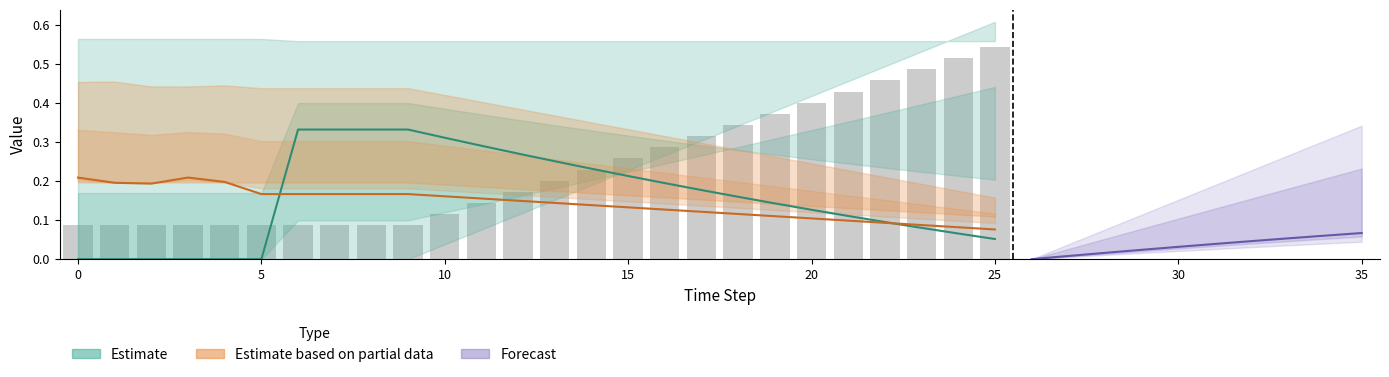

Which has a higher value, 24 or 21?

24